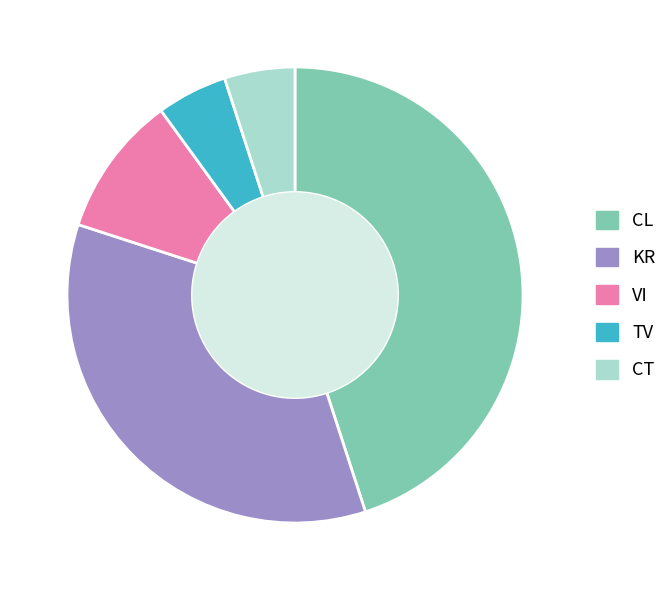

True or false: KR accounts for 23% of the total.

False